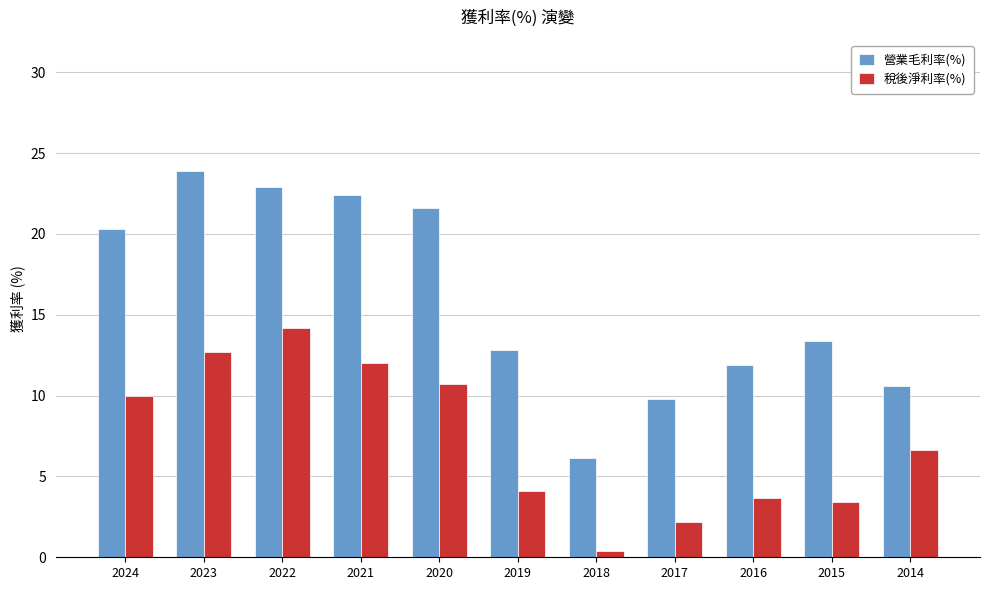

Rank the series by their average value, from highest to lowest.

營業毛利率(%), 稅後淨利率(%)